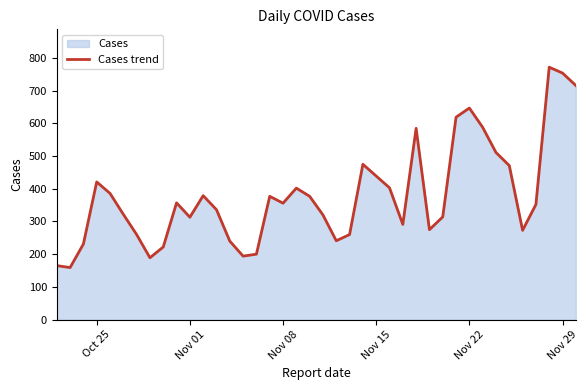

What is the minimum value shown in the chart?

159